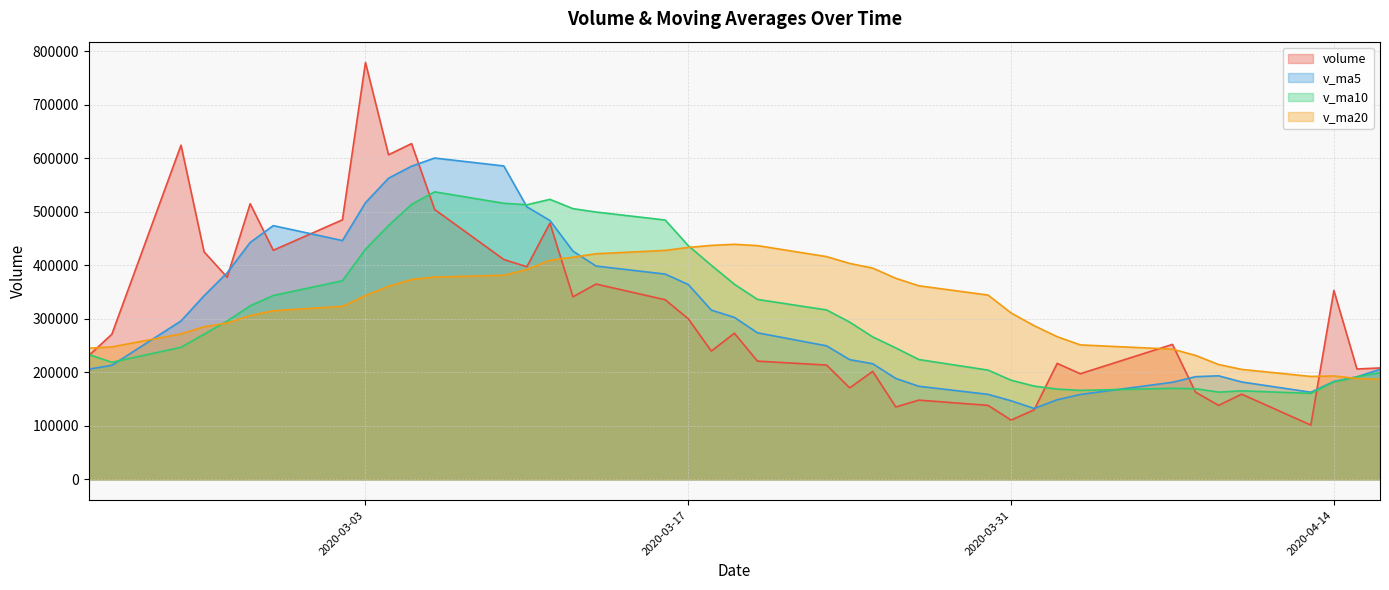

At how many categories does at least one series exceed 760553?

1